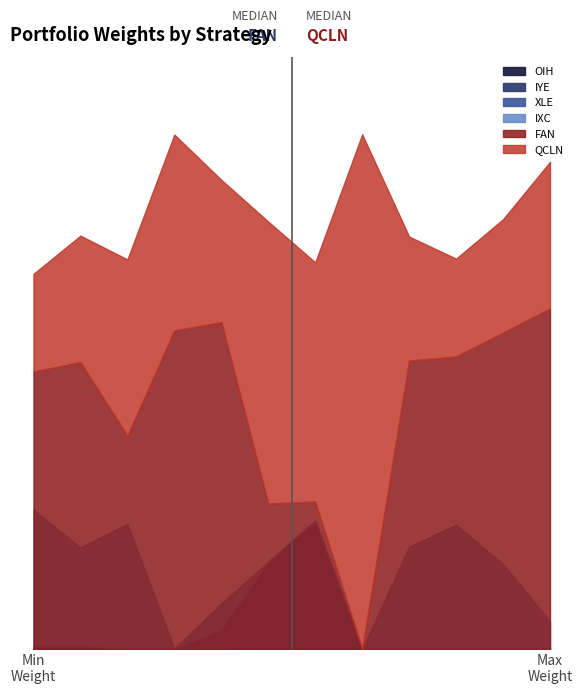

What is the difference between the maximum and minimum values in the XLE series?

0.2